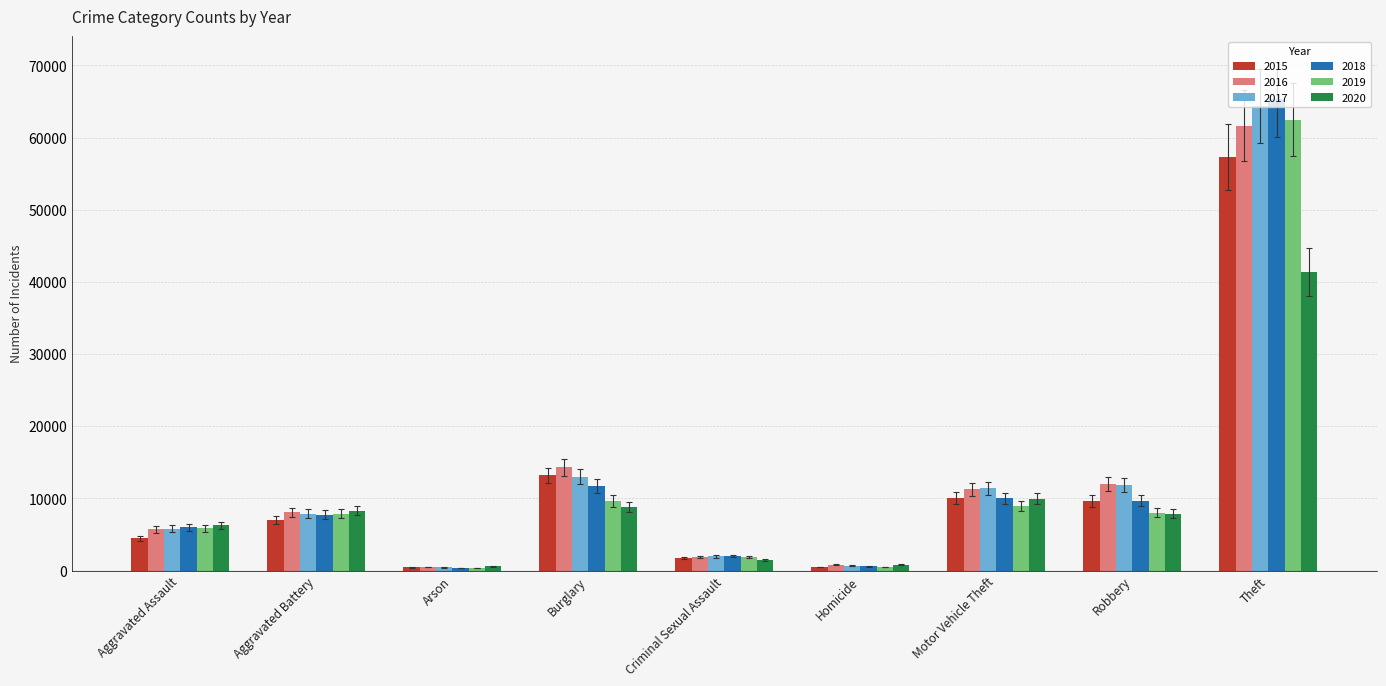

What are all the series names shown in the legend?

2015, 2016, 2017, 2018, 2019, 2020